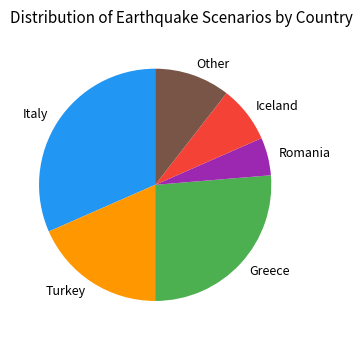

Is there any slice that represents more than half of the pie?

No